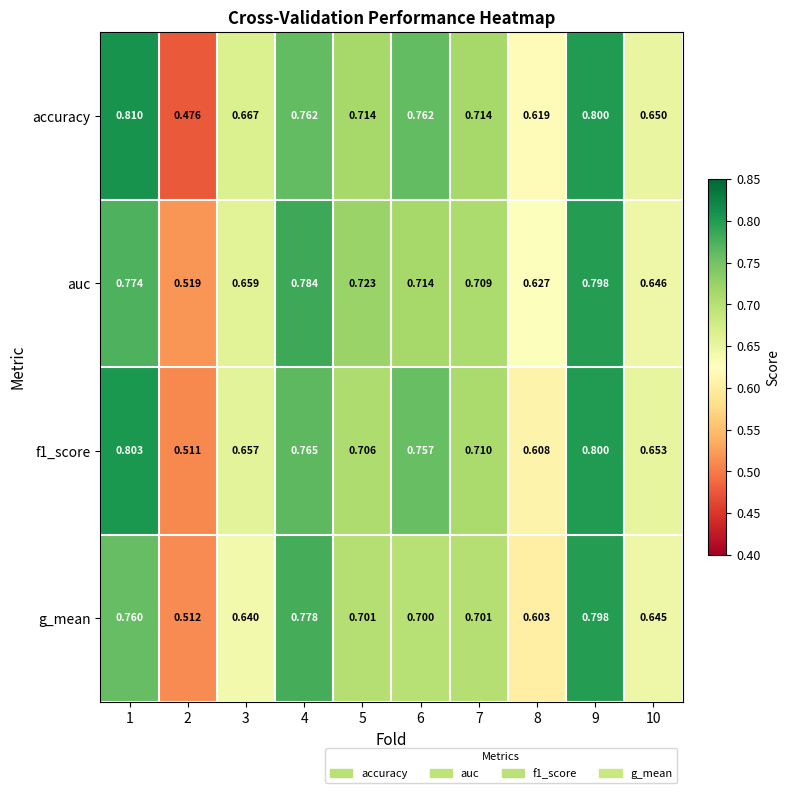

At how many categories does at least one series exceed 0?

10